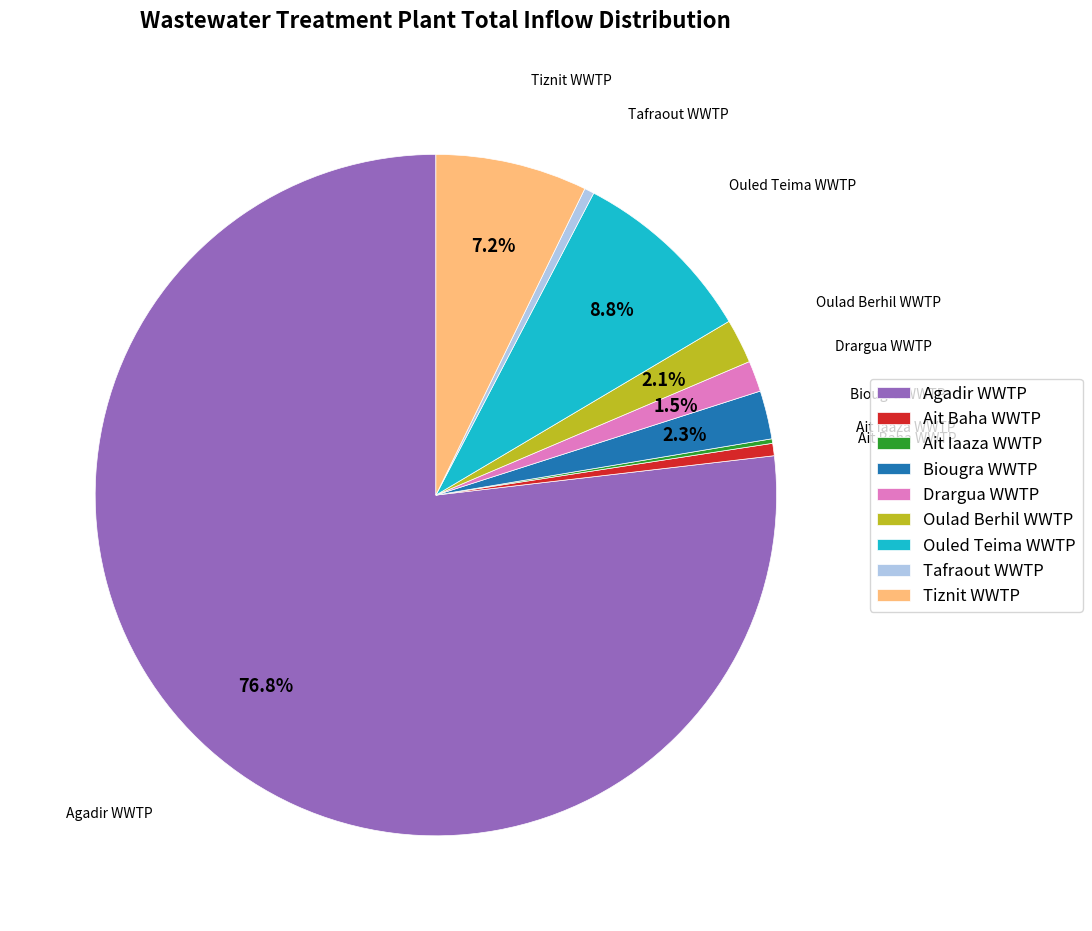

Which slice is the largest?

Agadir WWTP